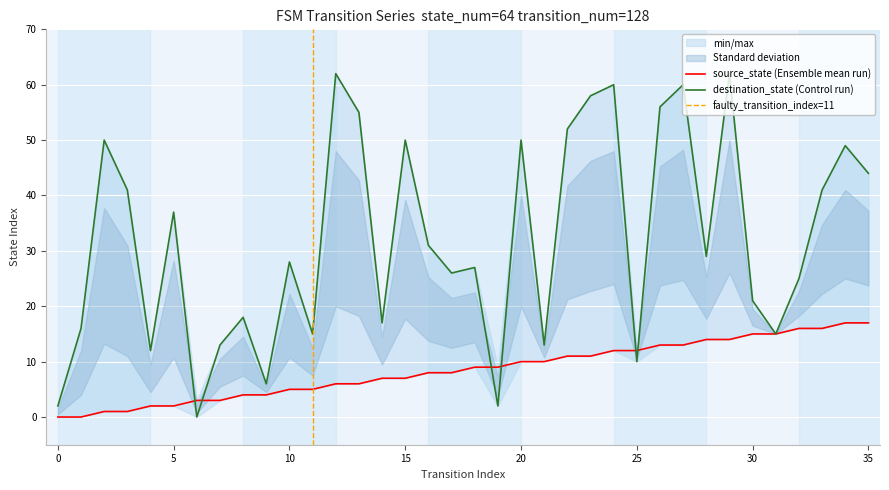

How many intersections are there between source_state and destination_state?

6